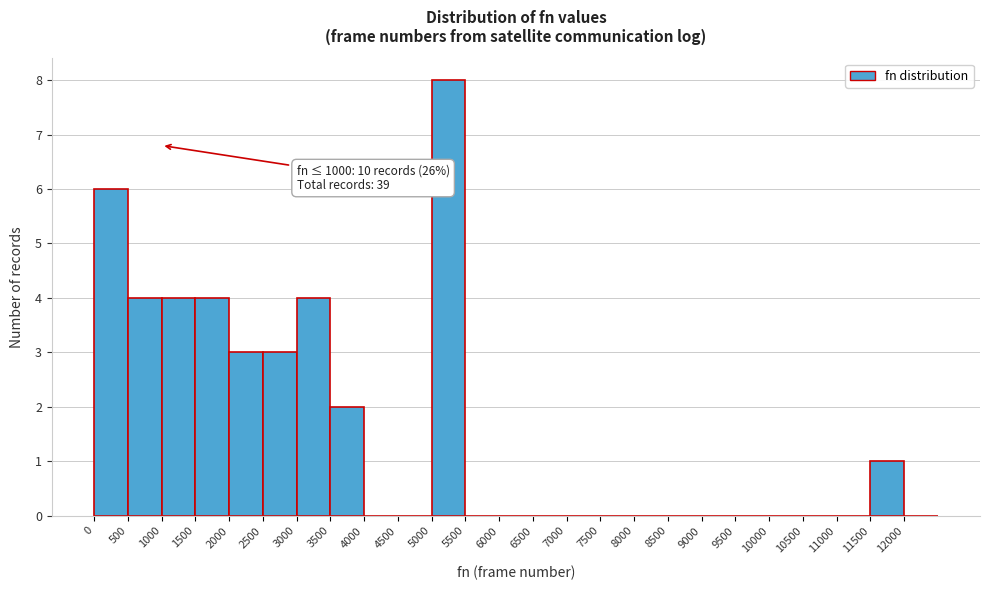

Over which range of the x-axis is the bar tallest?

5000 to 5500